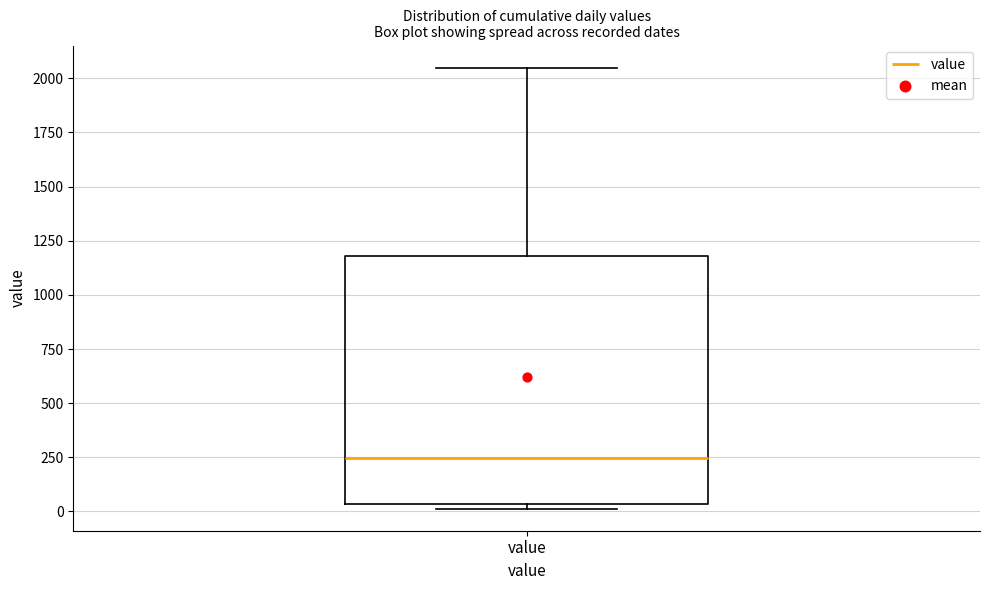

Transcribe this box plot: give where the median line is, the range the box spans, and where the two whiskers end, as read against the y-axis. The values are not printed on the chart, so give them approximately, as read against the axis.

median 250, box 50 to 1200, whiskers 0 to 2050